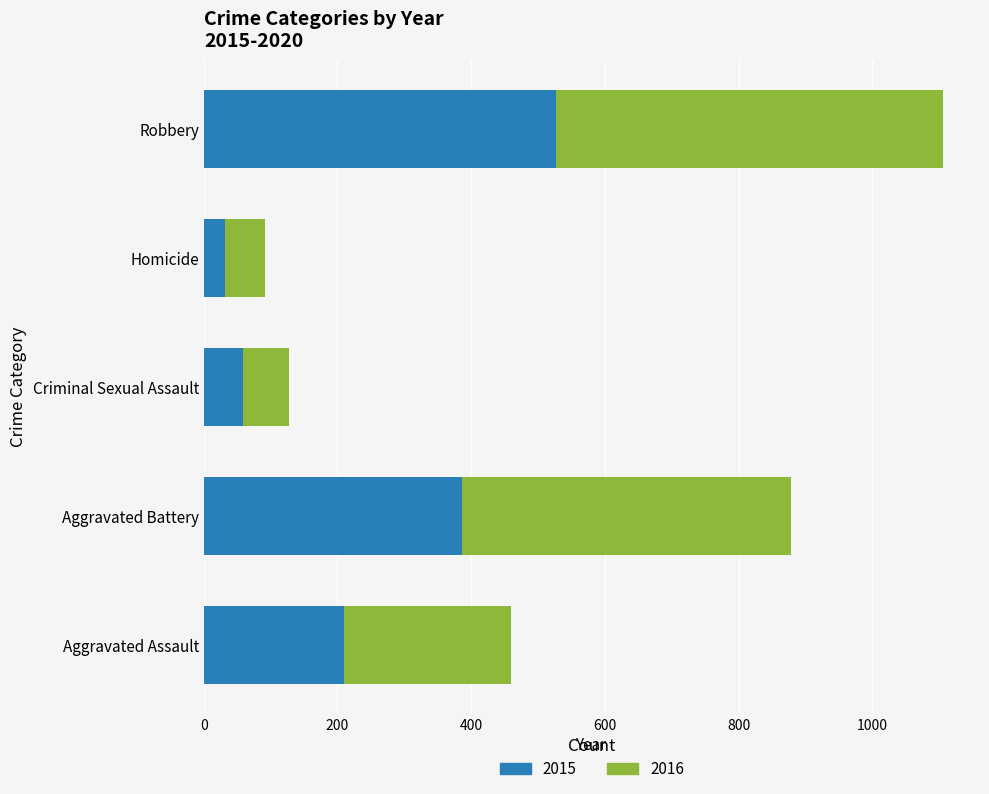

What is the minimum value for 2015?

32